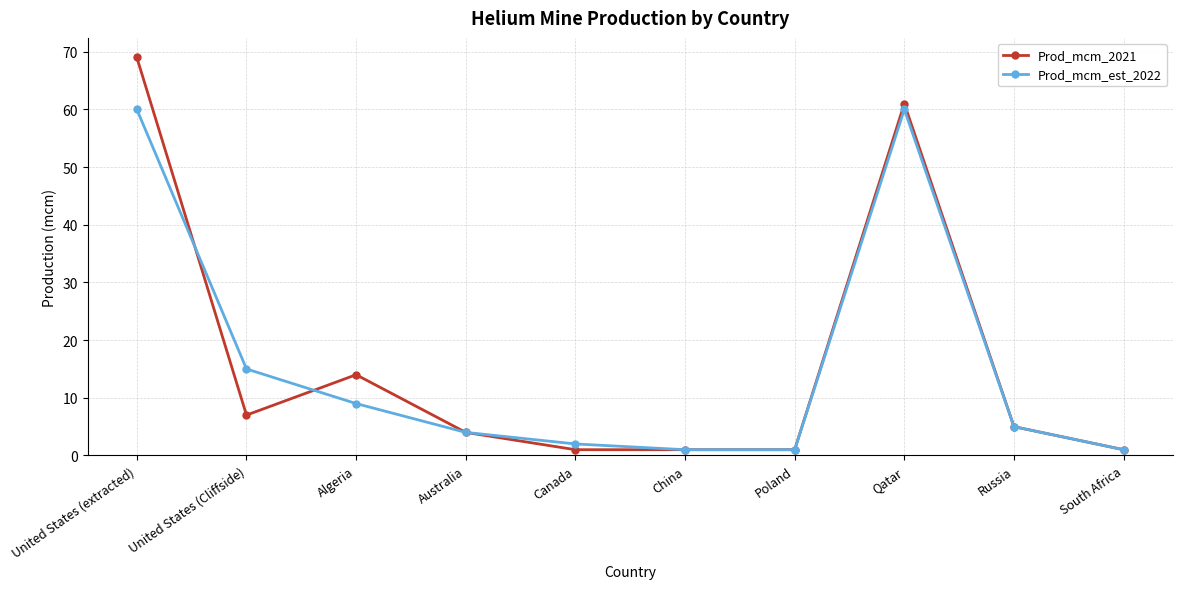

At how many categories does at least one series exceed 67?

1